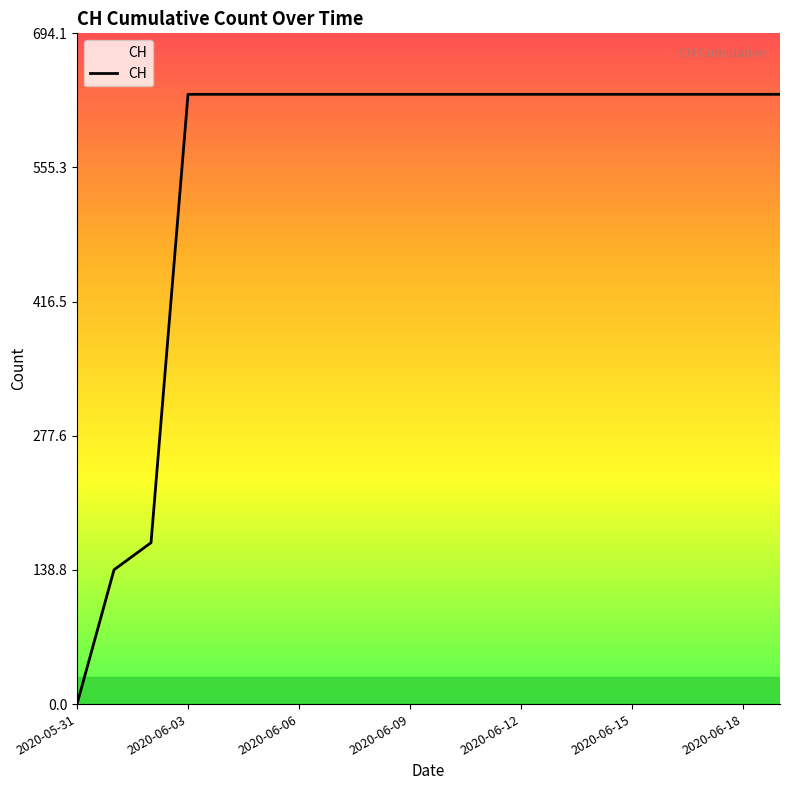

What is the greatest value displayed?

631